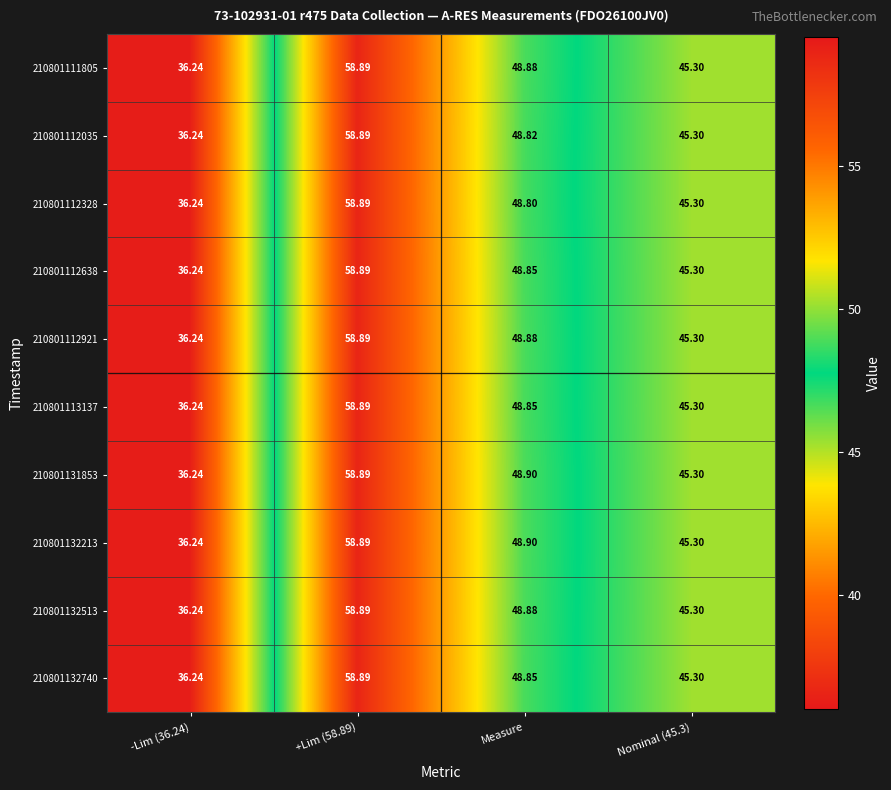

Is the value of 210801112328 at Measure greater than the value of 210801131853 at +Lim (58.89)?

No